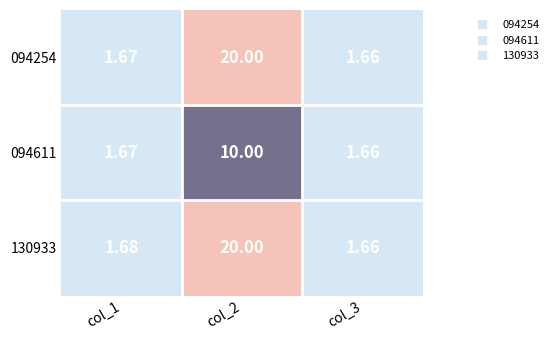

Is the value of 130933 at col_3 greater than the value of 094254 at col_1?

No